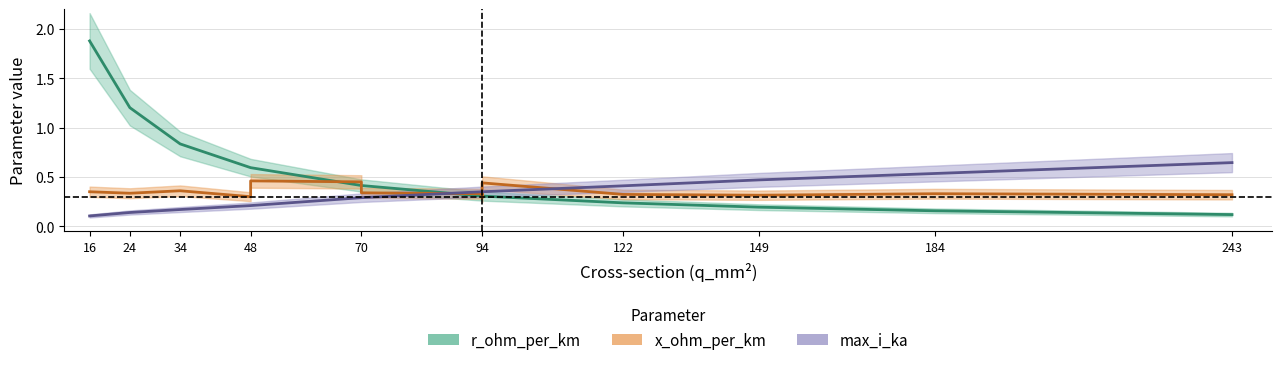

Which series changed the most between 48 and 70?

r_ohm_per_km